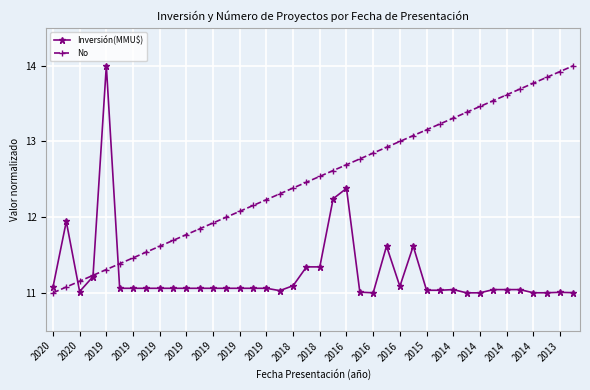

What is the sum of all Inversión(MMU$) values?

450.0